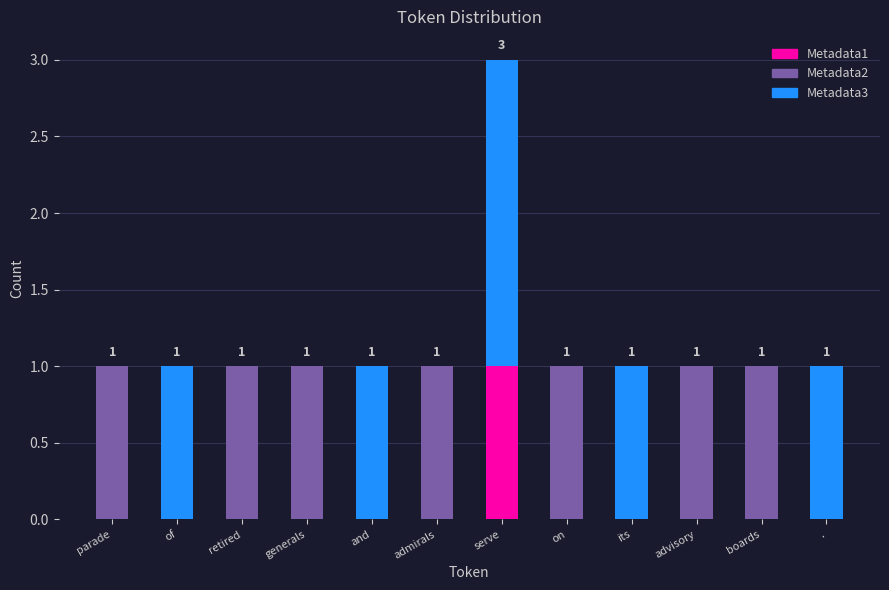

True or false: Metadata1 has a value of 1 at boards.

False